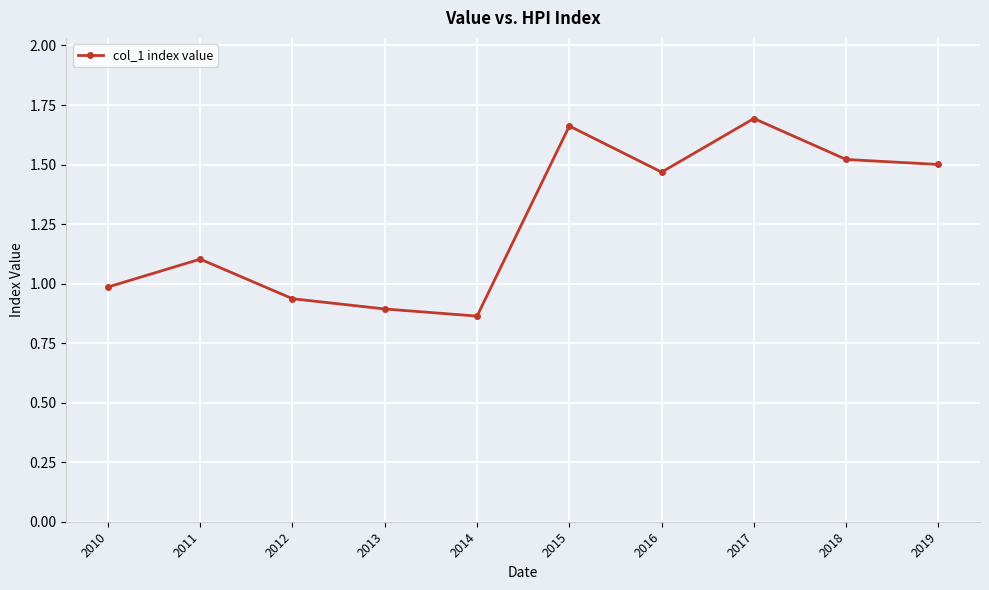

What is the difference between the maximum and minimum values?

0.8